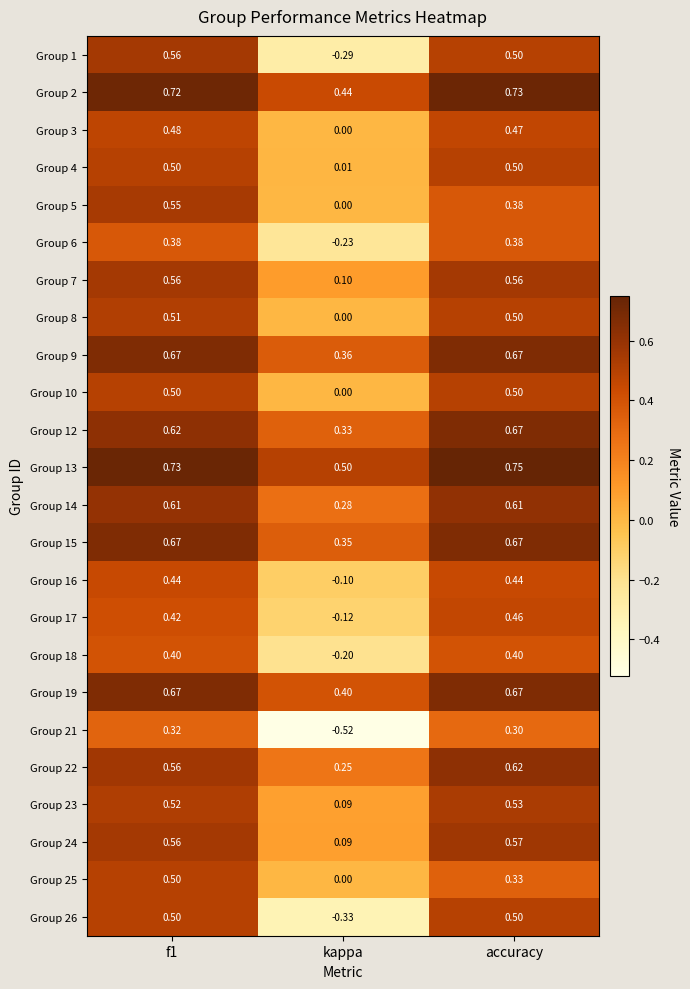

At which category does the chart reach its minimum across all series?

kappa